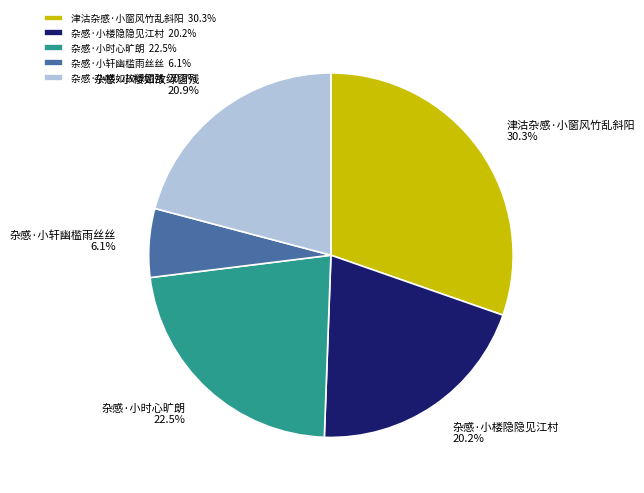

Combined, what portion of the pie is 杂感·小时心旷朗 and 杂感·小轩幽槛雨丝丝?

28.6%